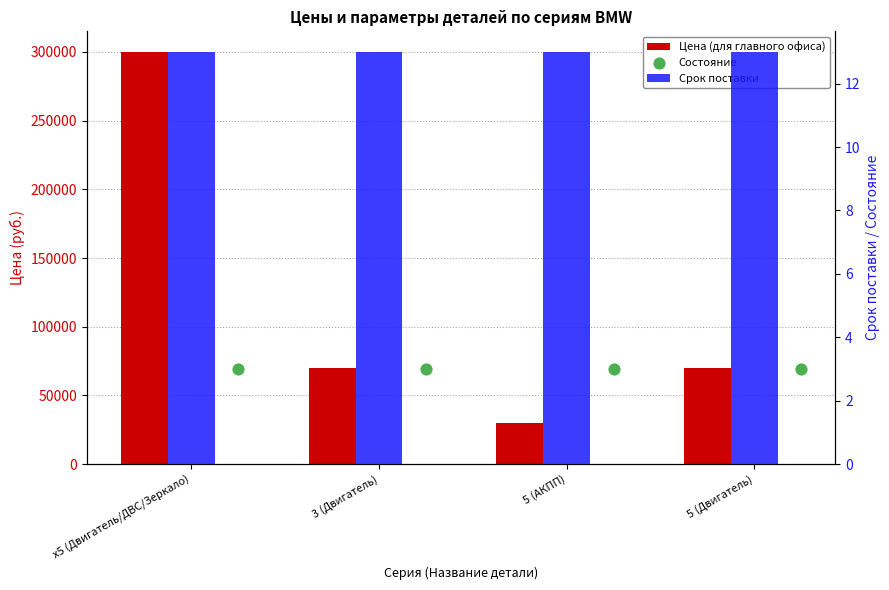

What are all the series names shown in the legend?

Цена (для главного офиса), Срок поставки, Состояние